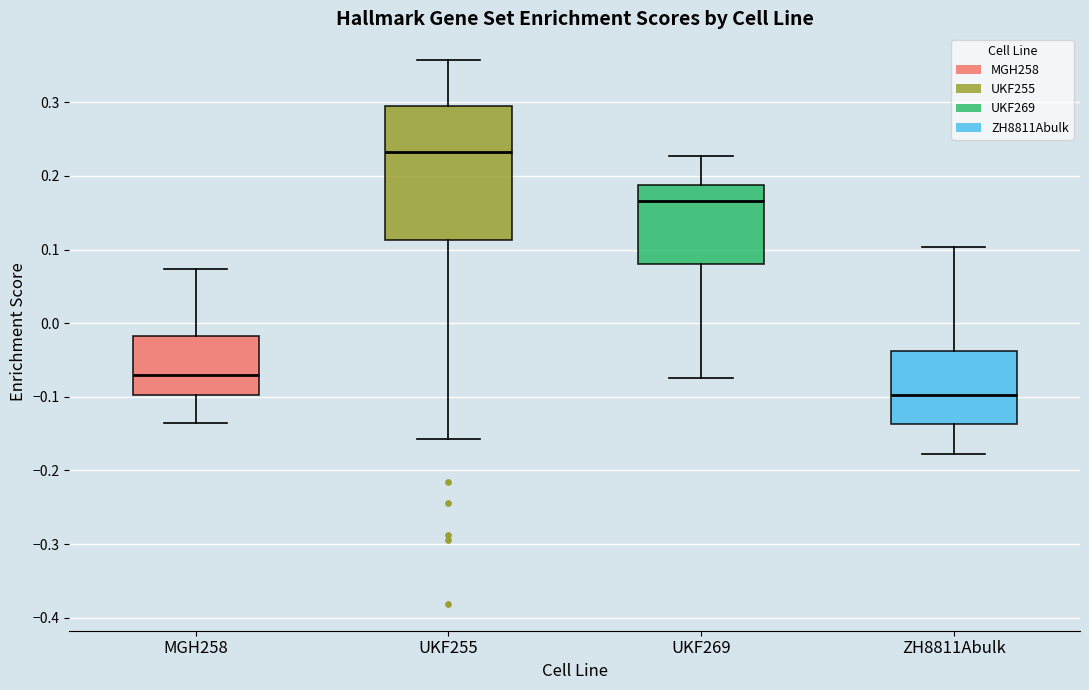

Reading left to right, transcribe this box plot: for each box, give where its median line is, the range the box spans, and where its two whiskers end, as read against the y-axis. The values are not printed on the chart, so give them approximately, as read against the axis.

MGH258: median -0.07, box -0.10 to -0.02, whiskers -0.14 to 0.07
UKF255: median 0.23, box 0.11 to 0.29, whiskers -0.16 to 0.36
UKF269: median 0.17, box 0.08 to 0.19, whiskers -0.07 to 0.23
ZH8811Abulk: median -0.10, box -0.14 to -0.04, whiskers -0.18 to 0.10